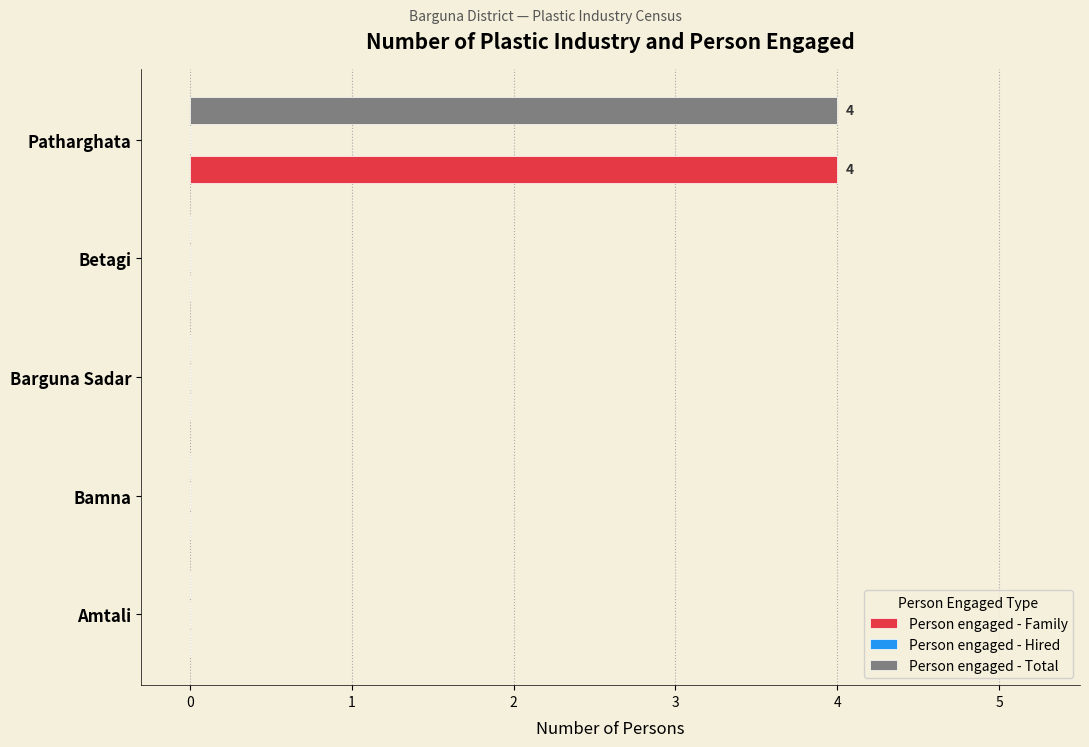

At which category is the sum across all series the highest?

Patharghata